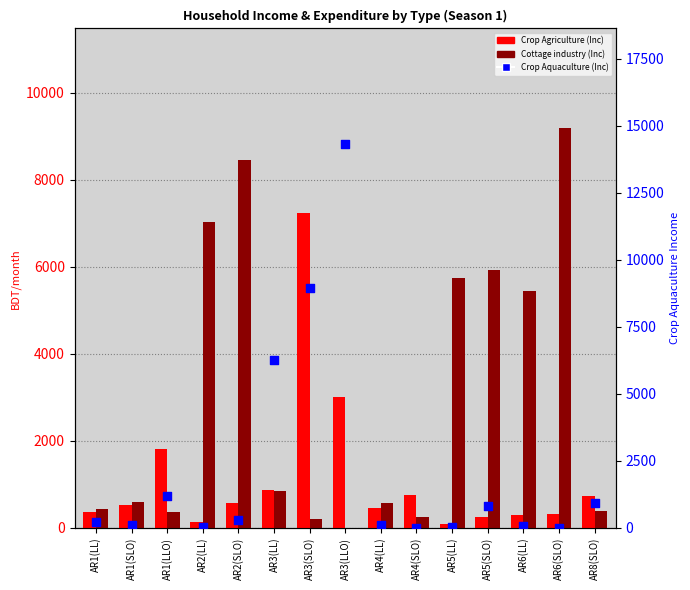

Is the value of Crop Agriculture (Inc) at AR2(LL) greater than the value of Cottage industry (Inc) at AR4(LL)?

No